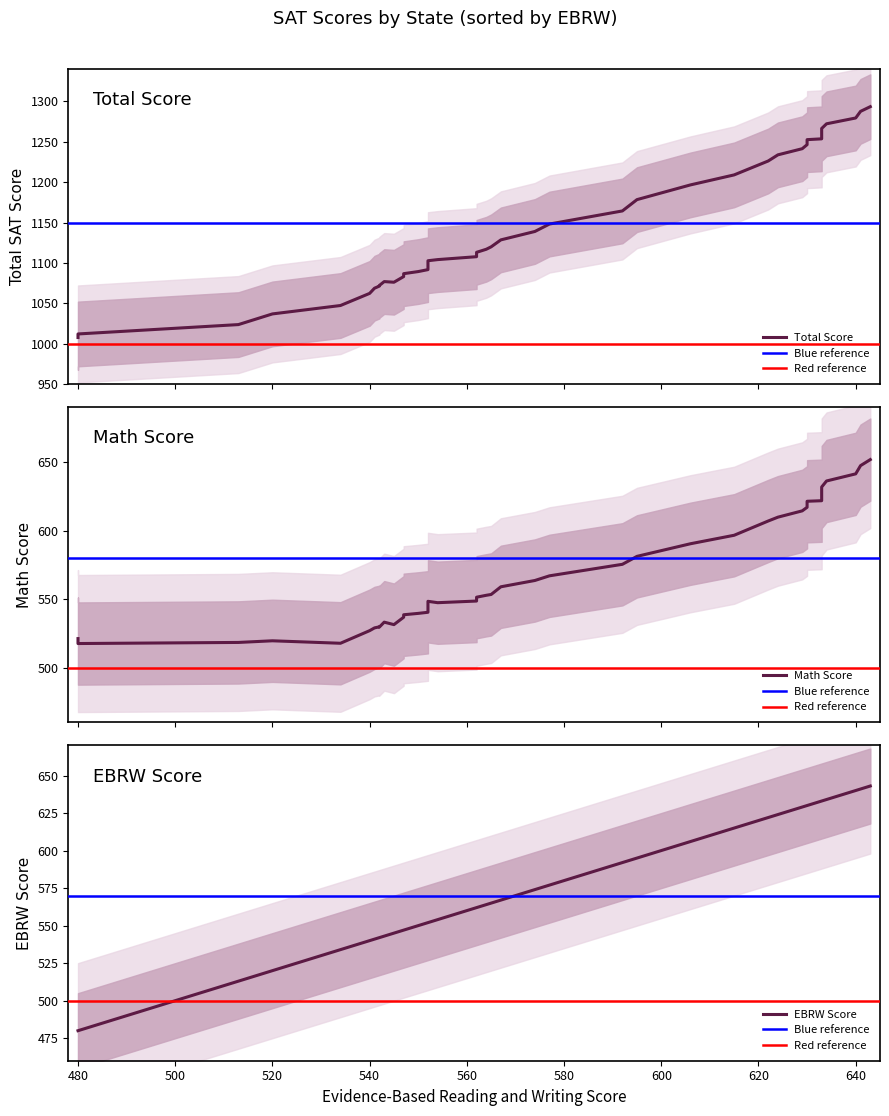

The value of Math at Kansas is 631. True or false?

True